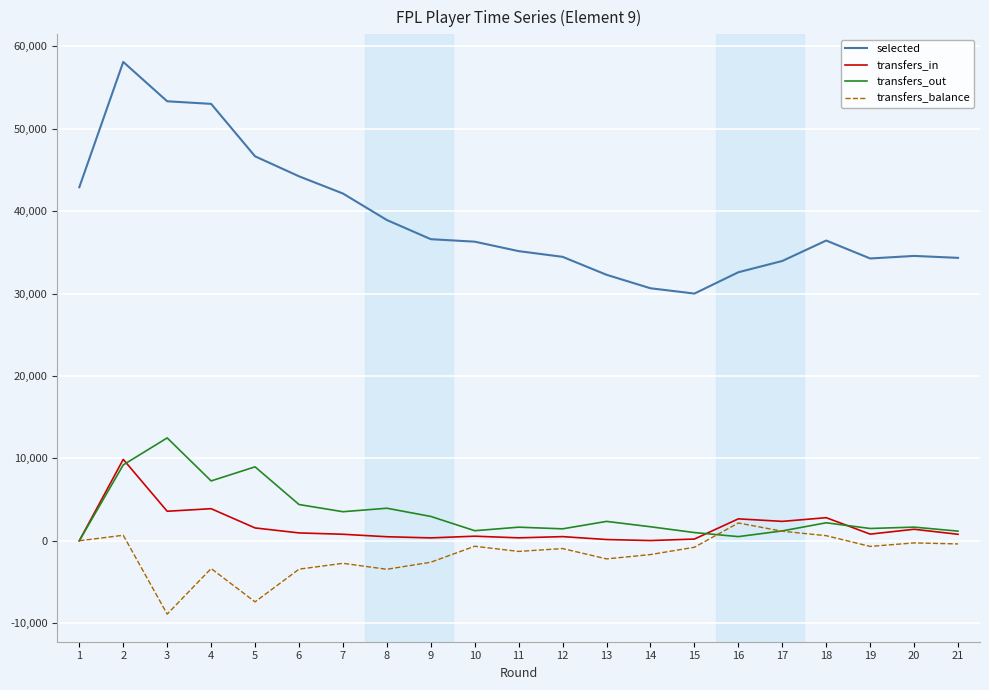

What is the approximate value of transfers_balance at 12?

-946